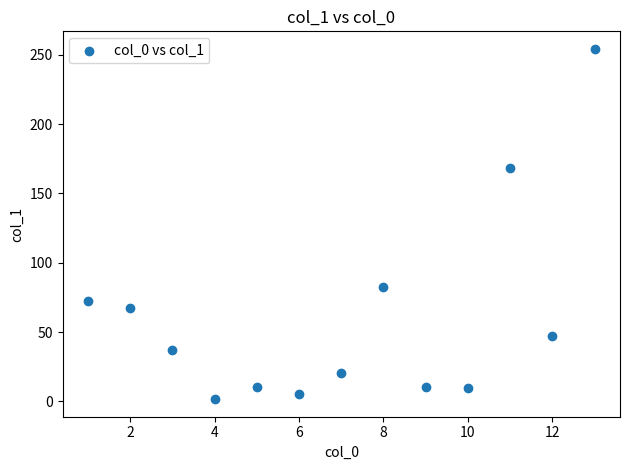

What Y value in the scatter plot is closest to 127?

168.7